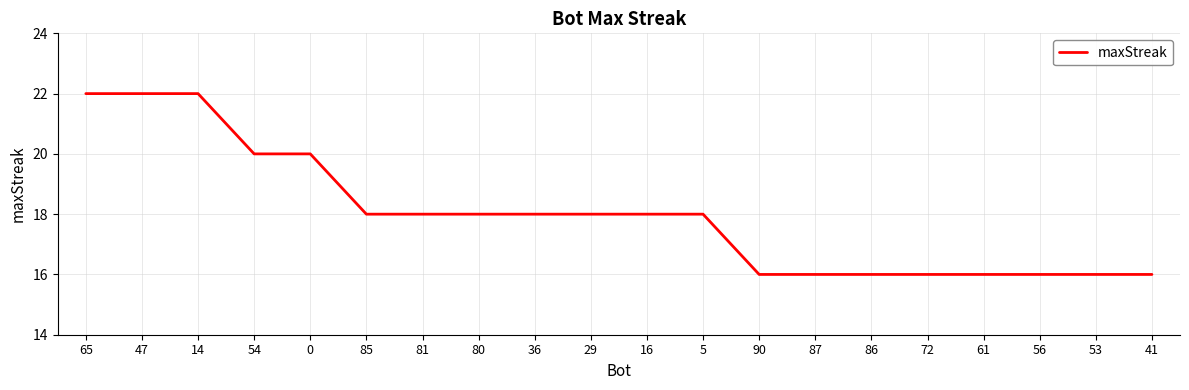

What is the greatest value displayed?

22